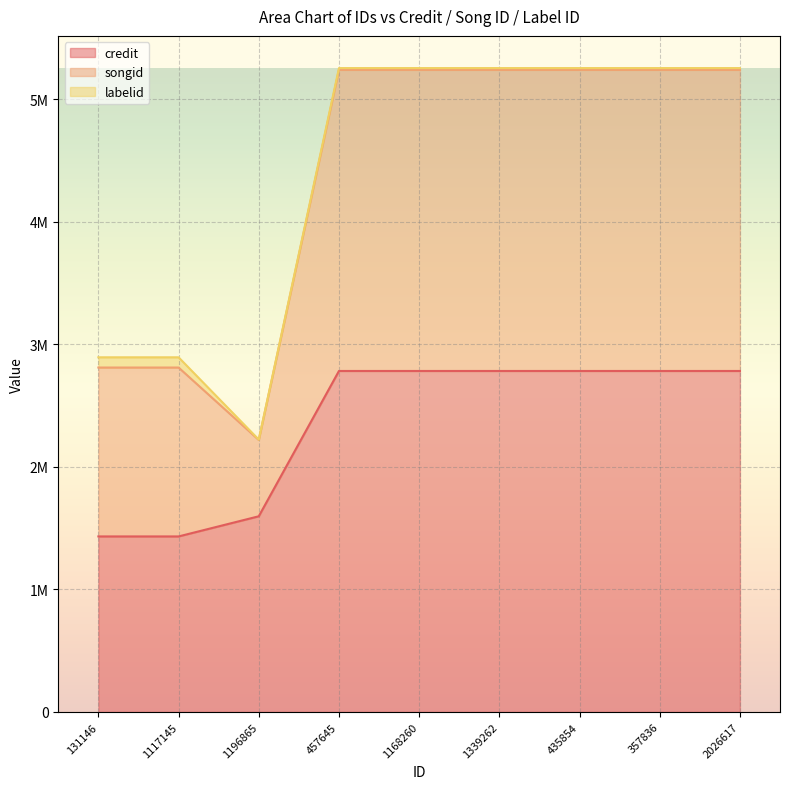

What is the label of the 7th point from the left?

435854